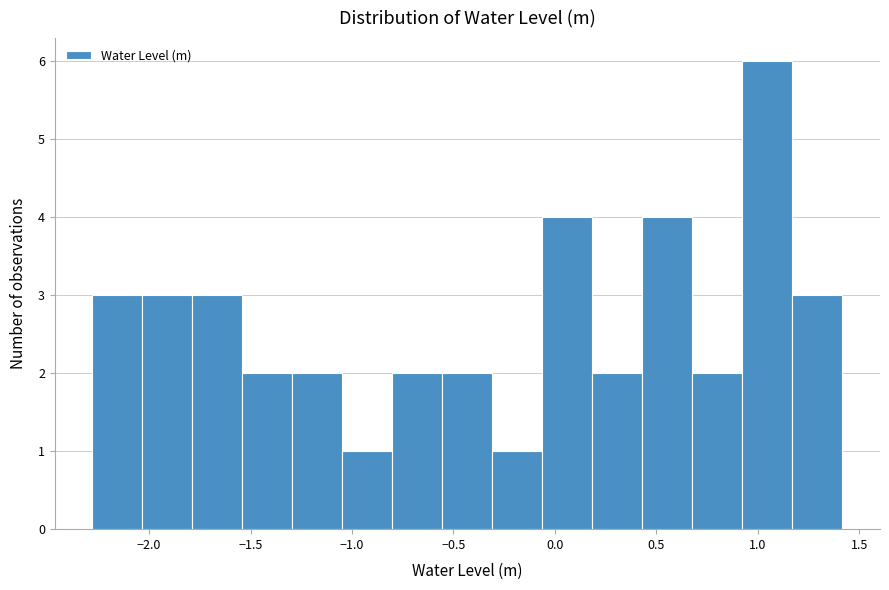

Reading left to right, list every bar in this chart as the range it spans on the x-axis followed by its height. Neither the bar edges nor the heights are printed on the chart, so give them approximately, as read against the axes.

-2.30 to -2.05: 3
-2.05 to -1.80: 3
-1.80 to -1.55: 3
-1.55 to -1.30: 2
-1.30 to -1.05: 2
-1.05 to -0.80: 1
-0.80 to -0.55: 2
-0.55 to -0.30: 2
-0.30 to -0.05: 1
-0.05 to 0.20: 4
0.20 to 0.45: 2
0.45 to 0.70: 4
0.70 to 0.90: 2
0.90 to 1.15: 6
1.15 to 1.40: 3